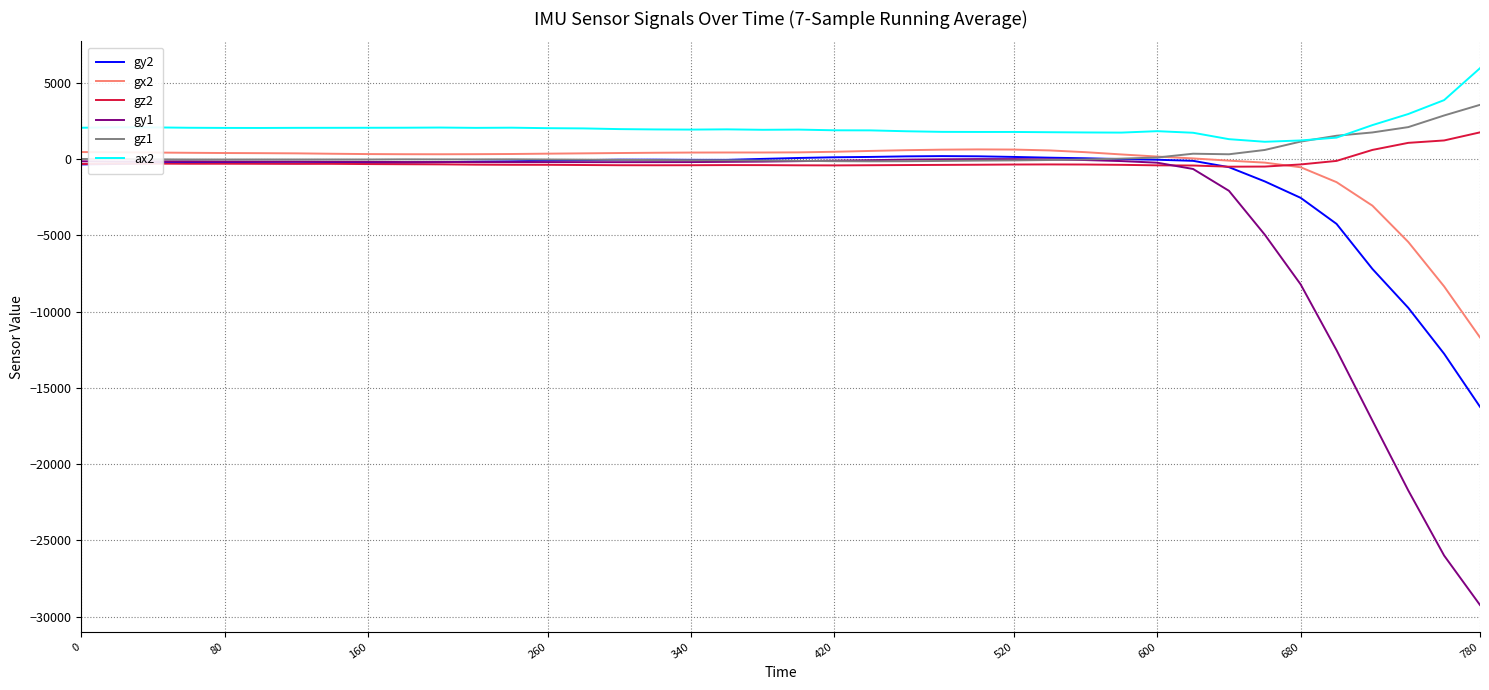

Which series has the largest total across all categories?

ax2